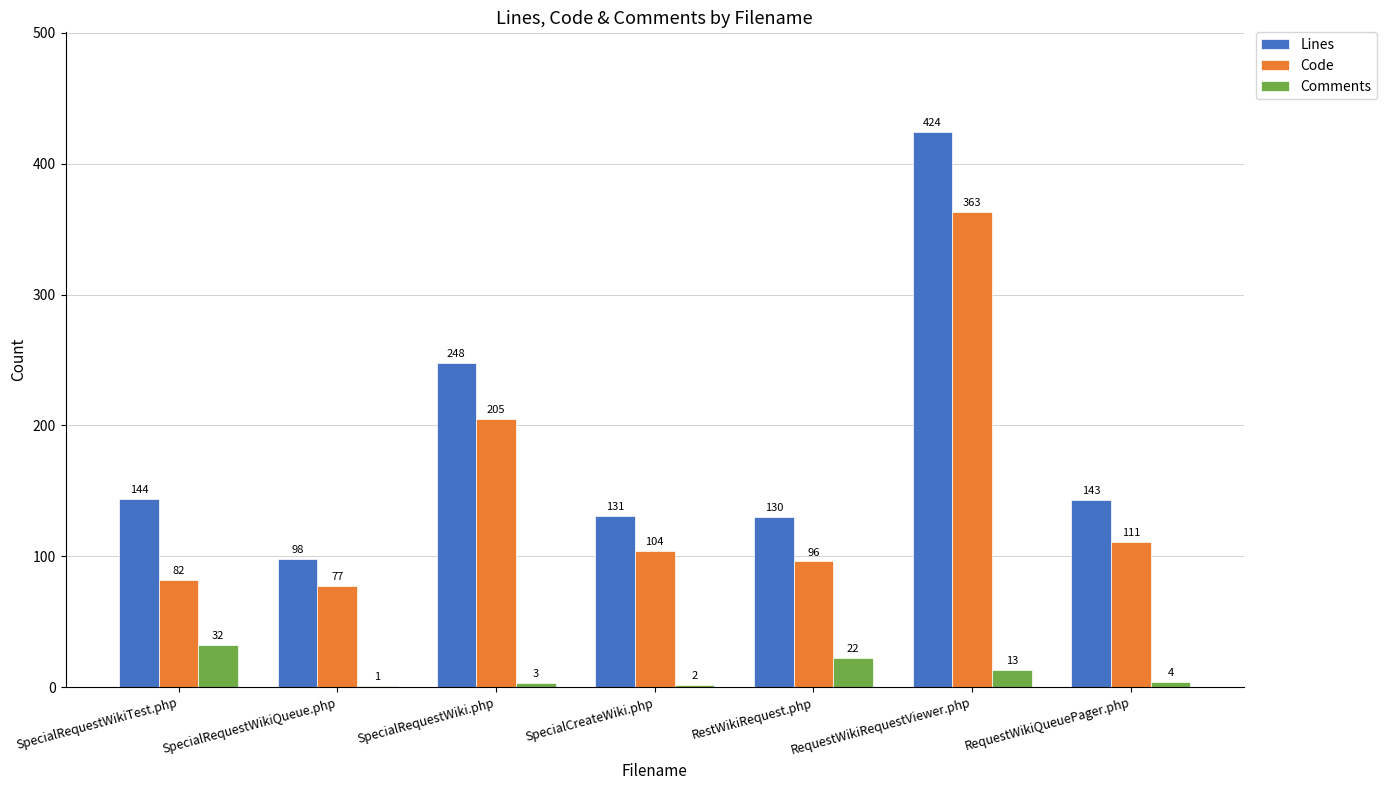

True or false: Code has a value of 77 at SpecialRequestWikiQueue.php.

True